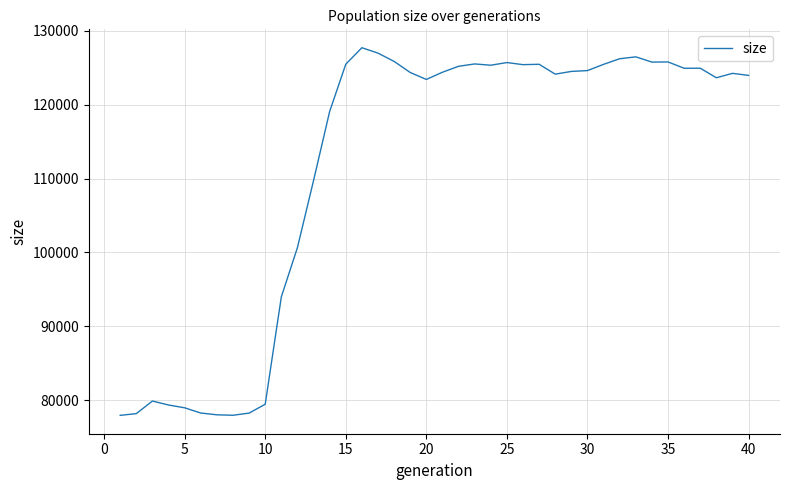

Does the chart display data point markers on the line(s)?

No